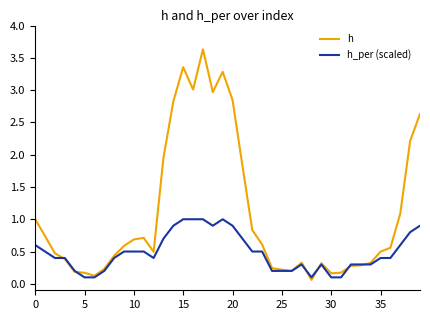

What is the sum of all h_per (scaled) values?

19.4